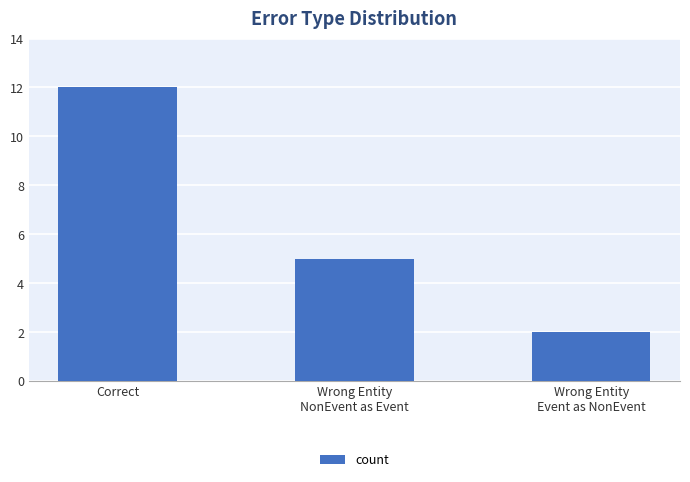

What is the ratio of the value at Wrong Entity
NonEvent as Event to the value at Correct?

0.4